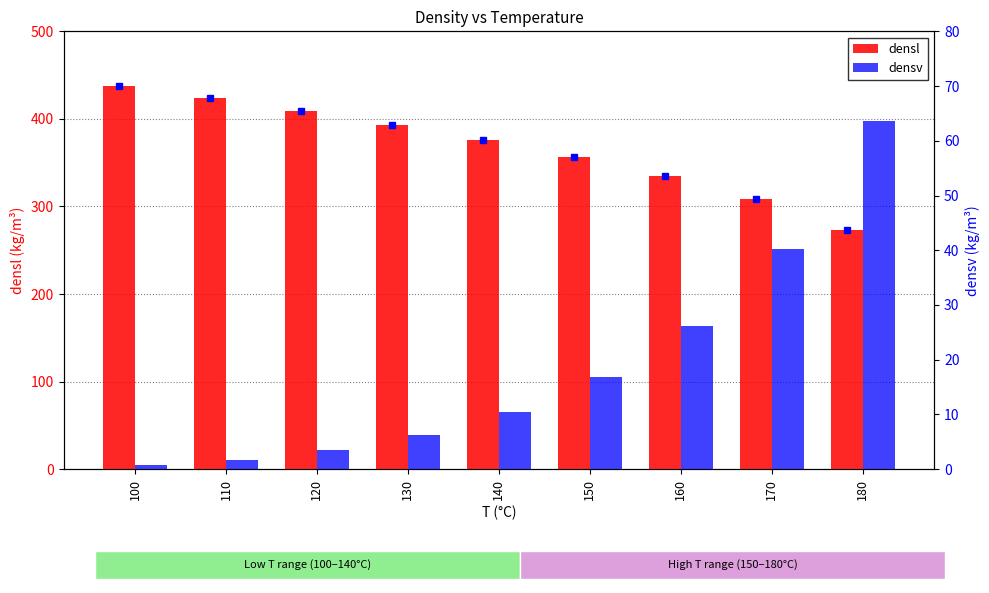

How many bars are there in total?

18